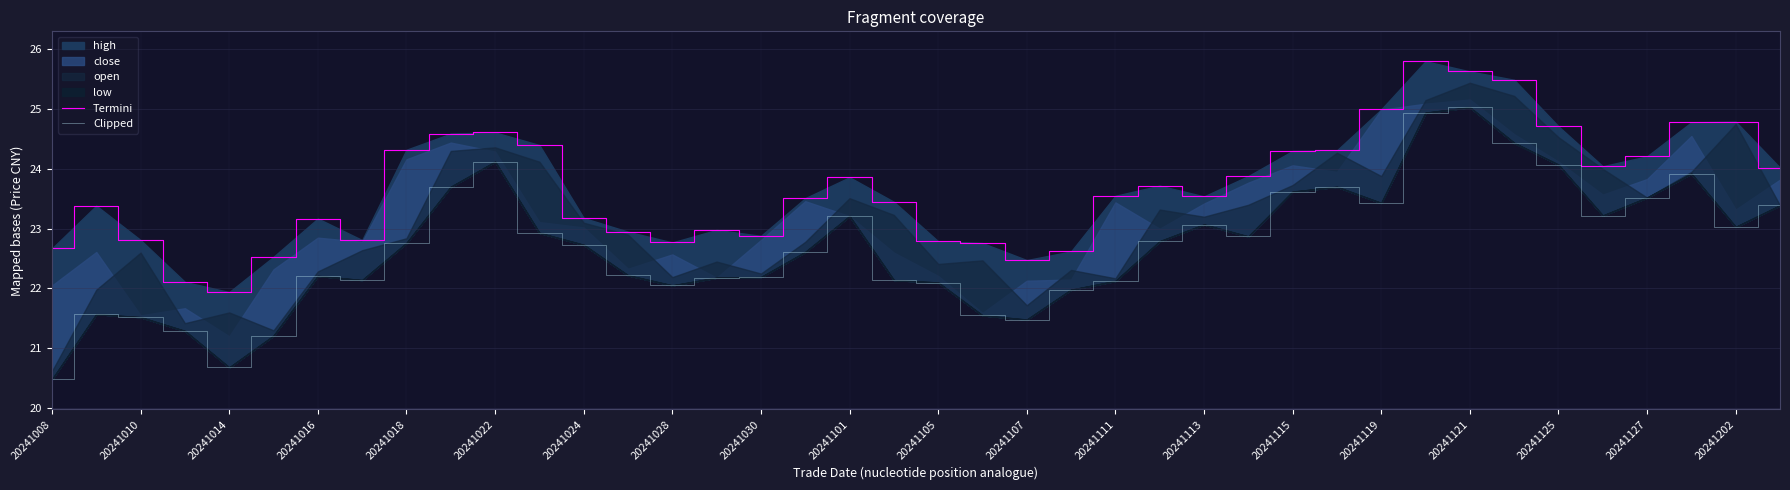

What is the maximum value shown in the chart?

25.8